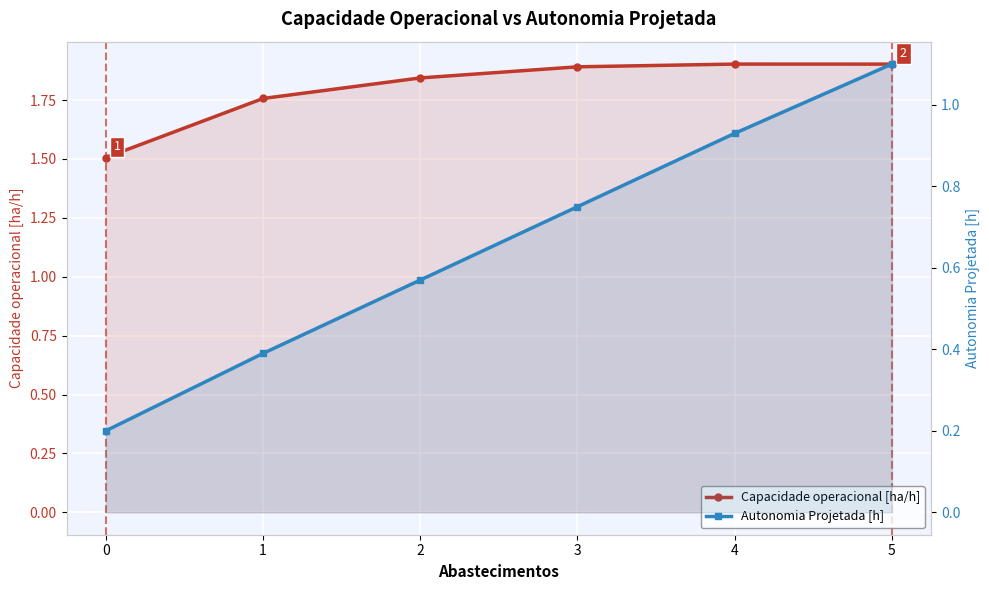

Reading left to right, list all the values displayed in this chart.

Capacidade operacional [ha/h]: 0=1.5	1=1.8	2=1.8	3=1.9	4=1.9	5=1.9
Autonomia Projetada [h]: 0=0.2	1=0.4	2=0.6	3=0.8	4=0.9	5=1.1